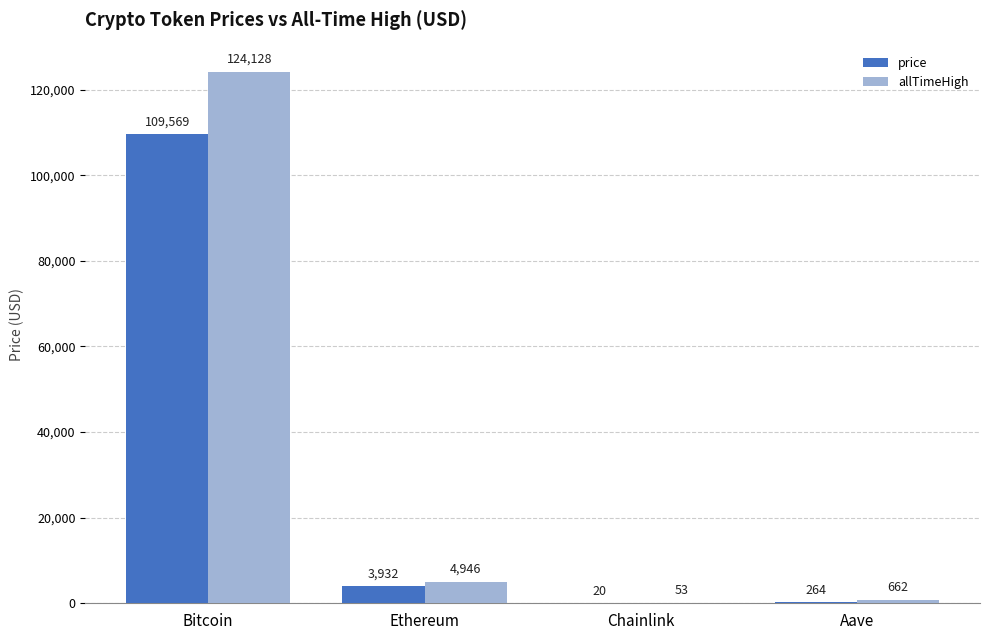

What is the maximum value shown in the chart?

124128.0